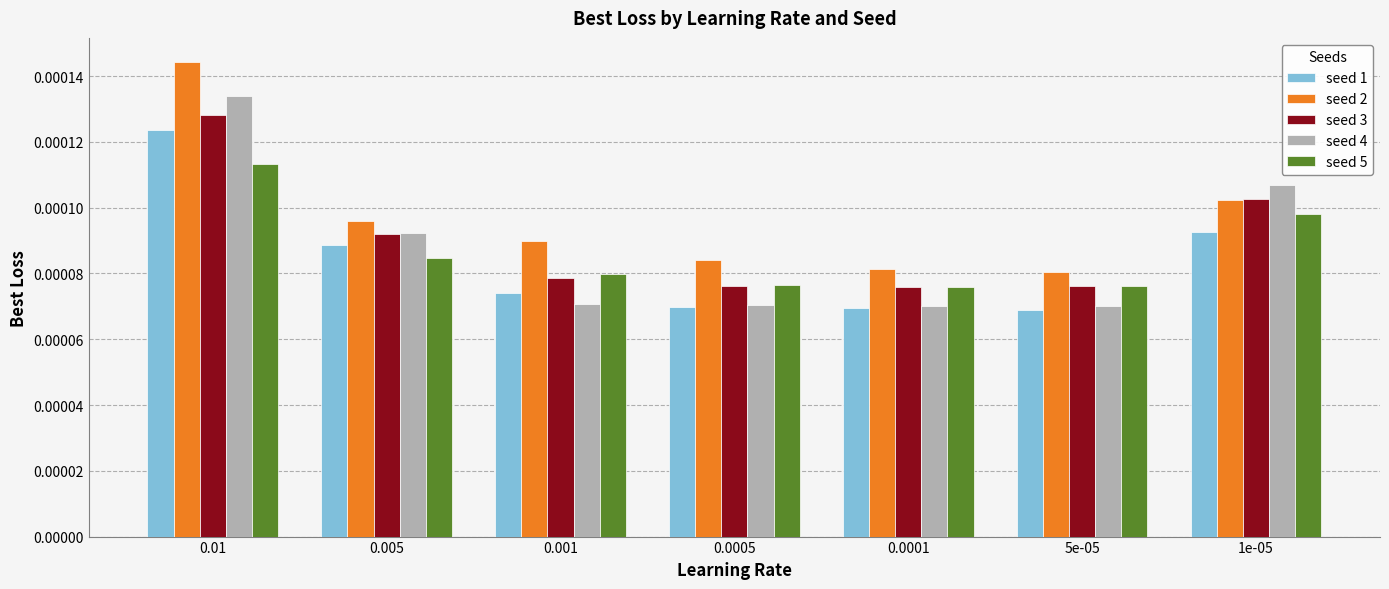

Does the chart contain any negative values?

No